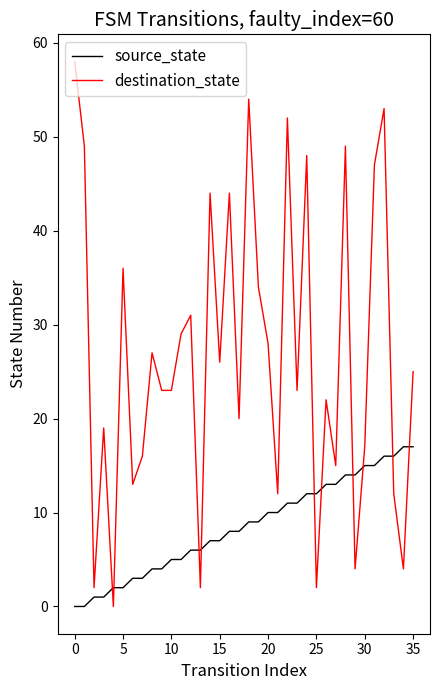

Rank the series by their maximum value, from highest to lowest.

destination_state, source_state